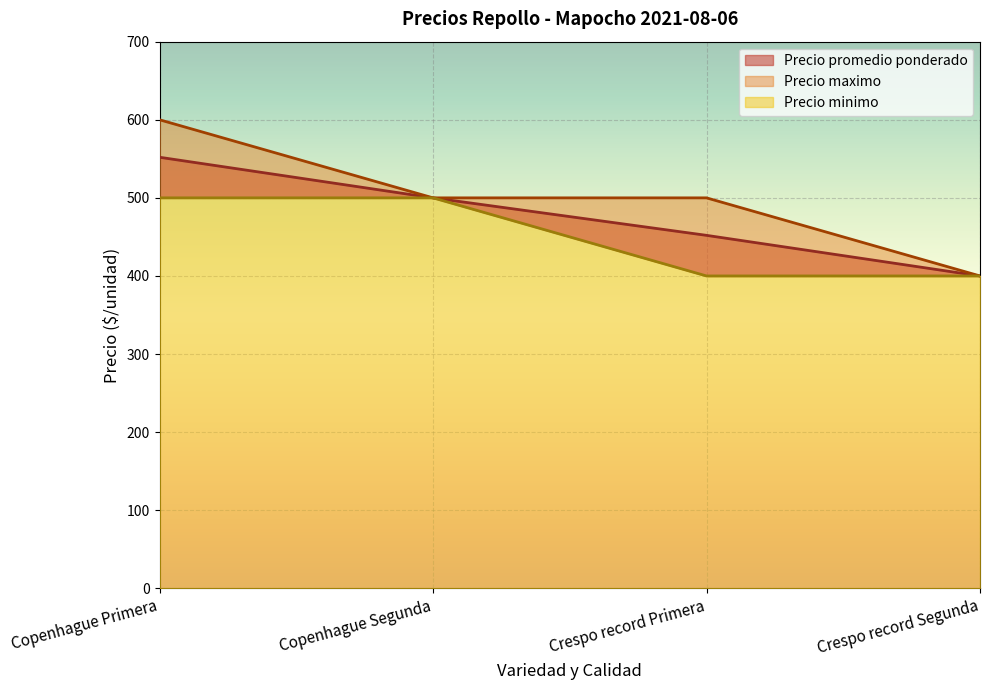

True or false: Precio maximo has a value of 802 at Crespo record Primera.

False